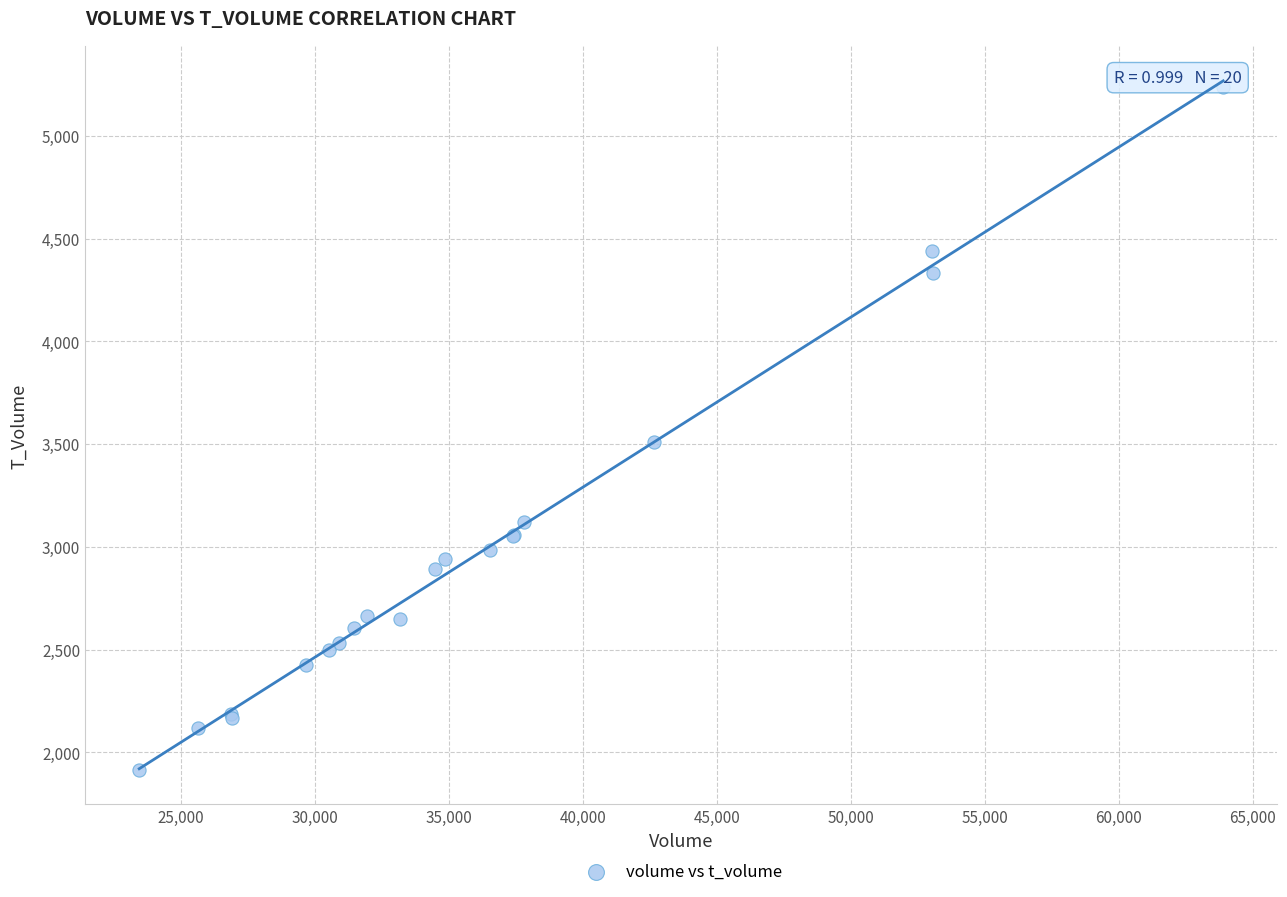

What Y value in the scatter plot is closest to 3575?

3510